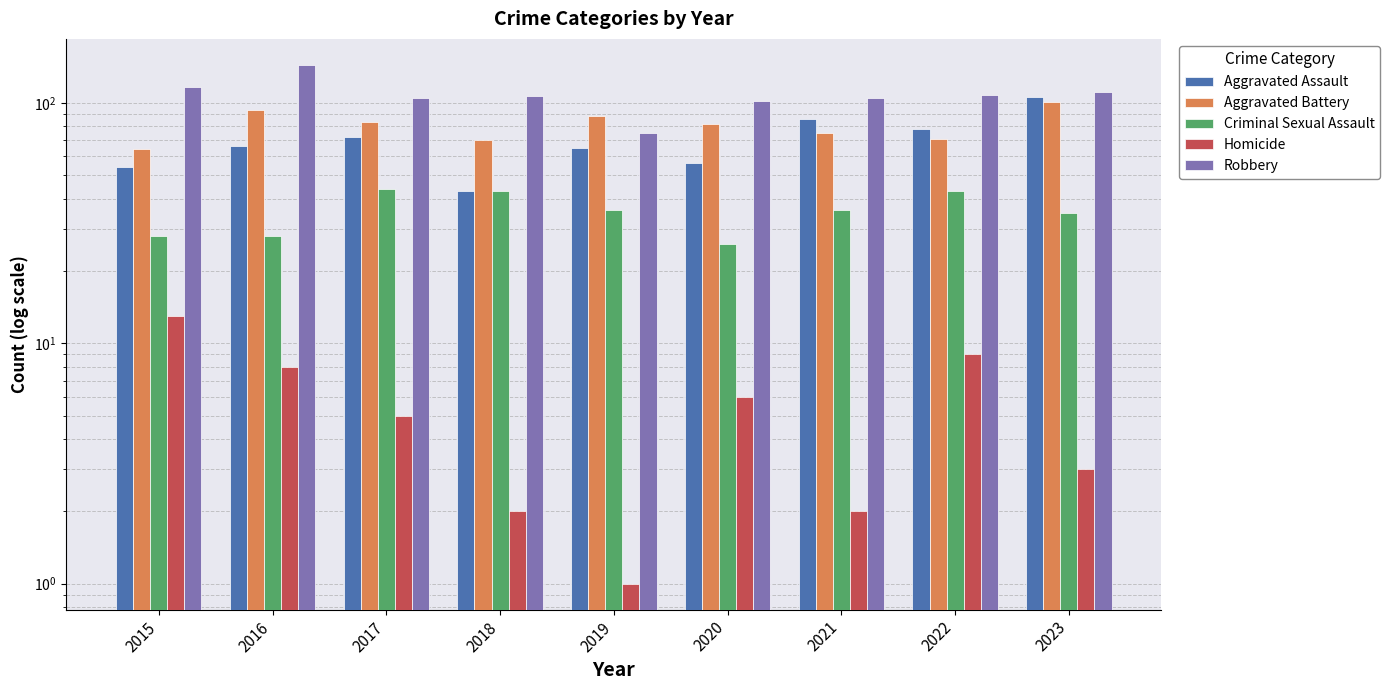

The value of Homicide at 2019 is 2. True or false?

False